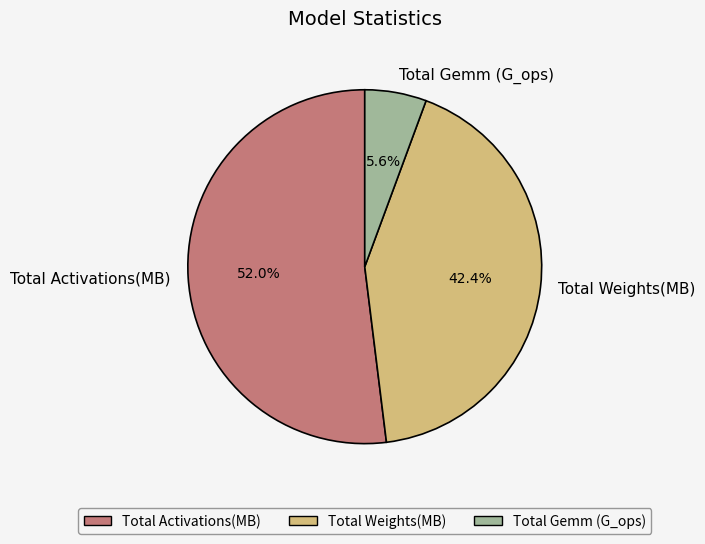

How many segments does this pie chart have?

3